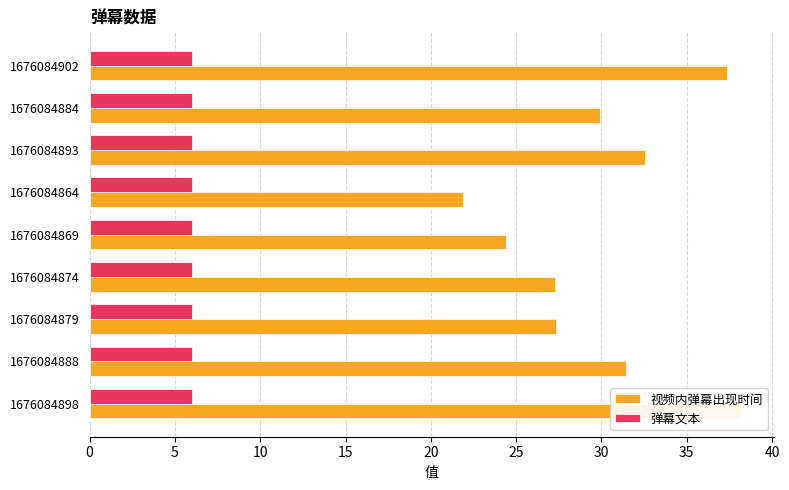

Reading left to right, transcribe all the data shown in this chart.

视频内弹幕出现时间: 38.2	31.4	27.3	27.3	24.4	21.9	32.6	29.9	37.3
弹幕文本: 0.3	0.3	0.3	0.3	0.3	0.3	0.3	0.3	0.3